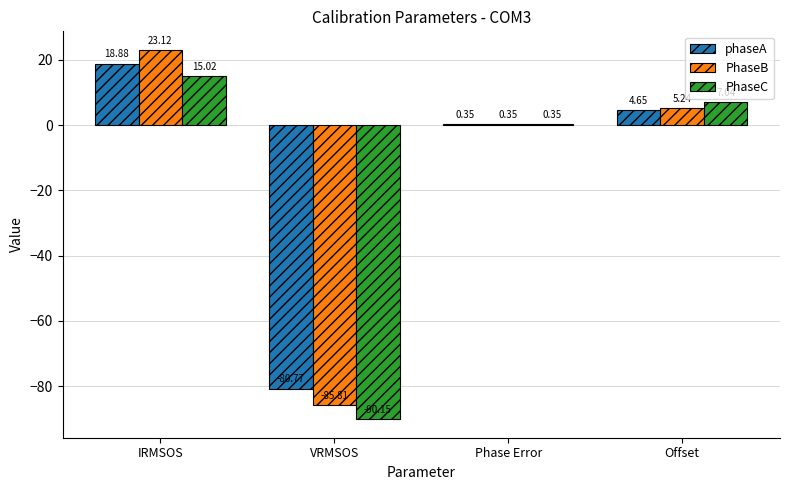

What are all the series names shown in the legend?

phaseA, PhaseB, PhaseC